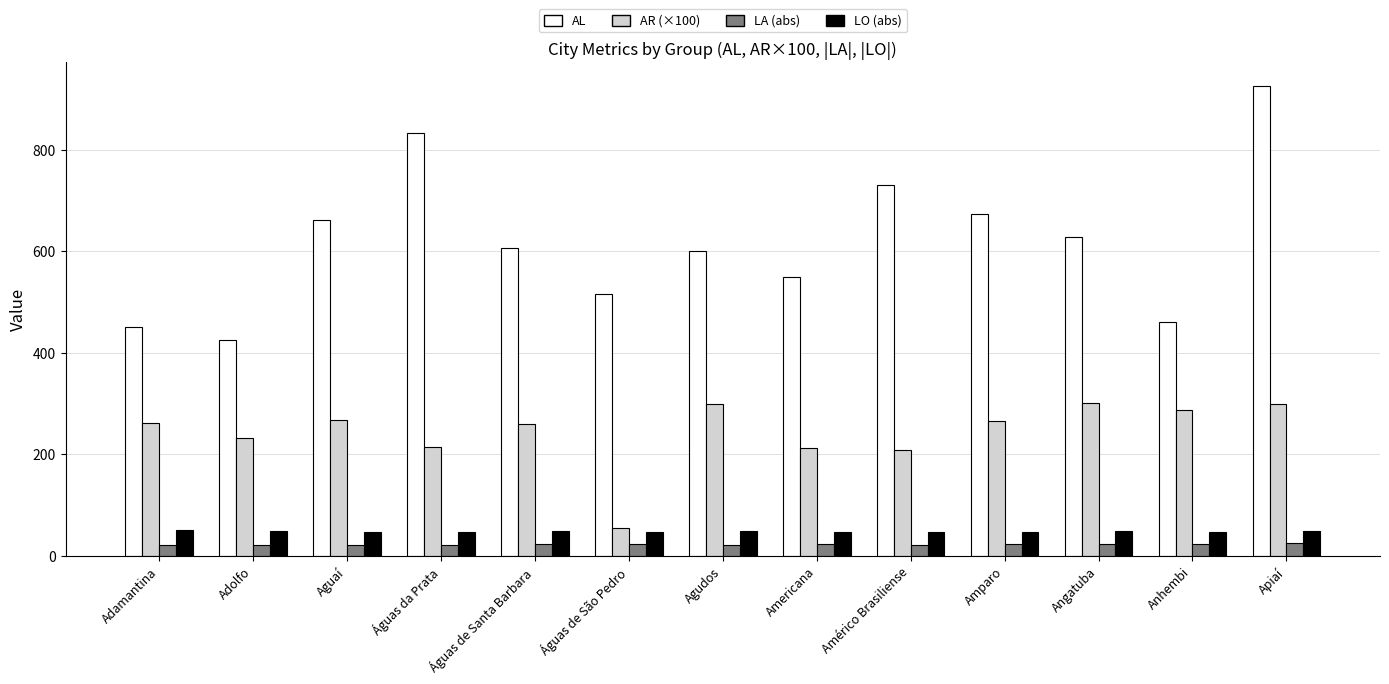

Which series has the widest spread of values?

AL